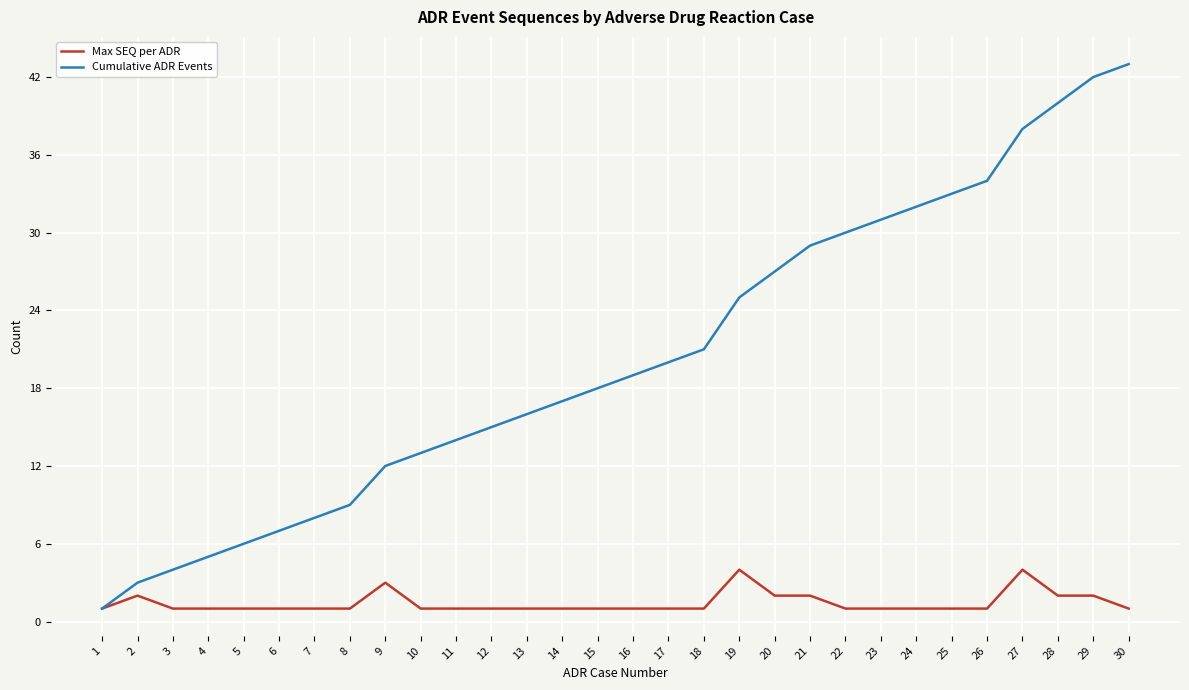

What is the difference between the second highest and minimum values in the Cumulative ADR Events series?

41